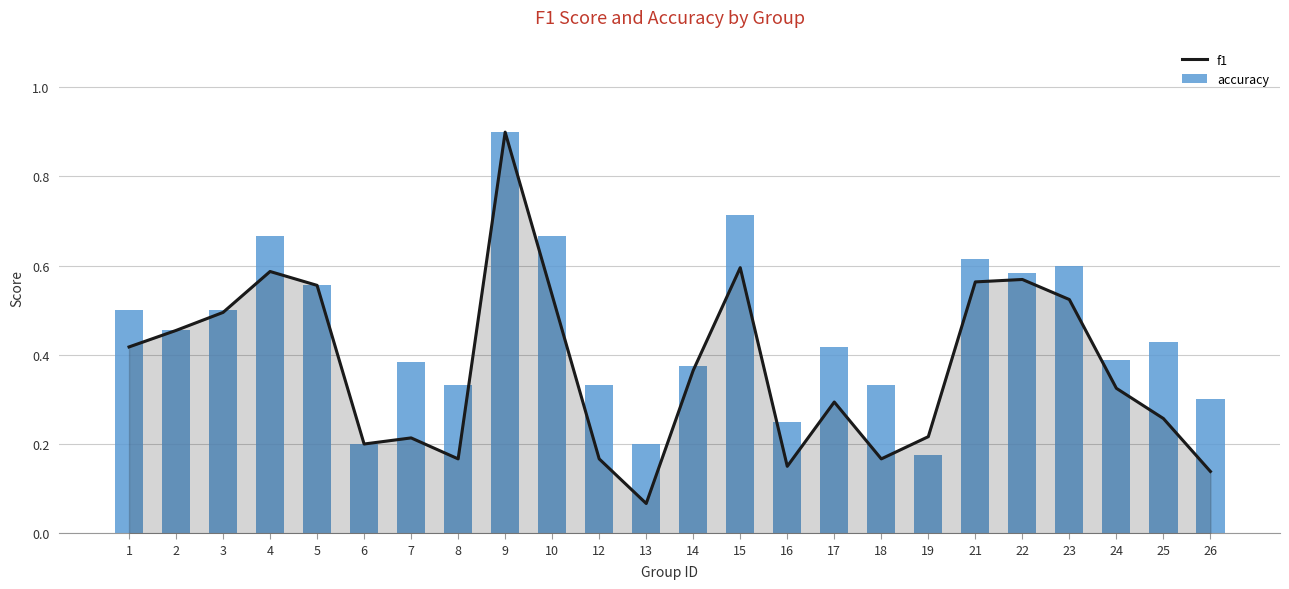

What are all the series names shown in the legend?

f1, accuracy